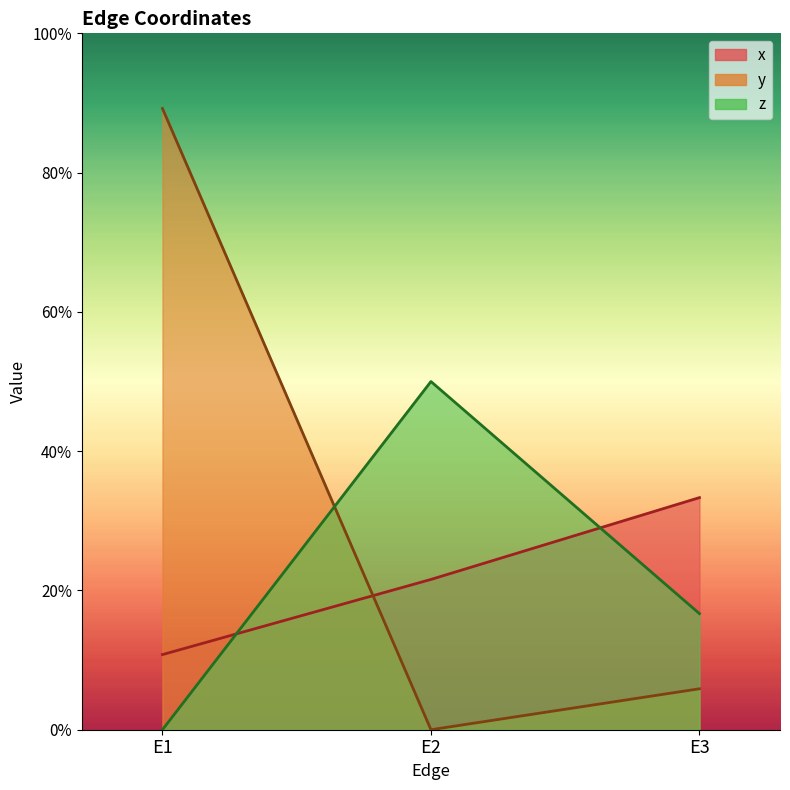

Between E1 and E2, which series saw the biggest shift?

y